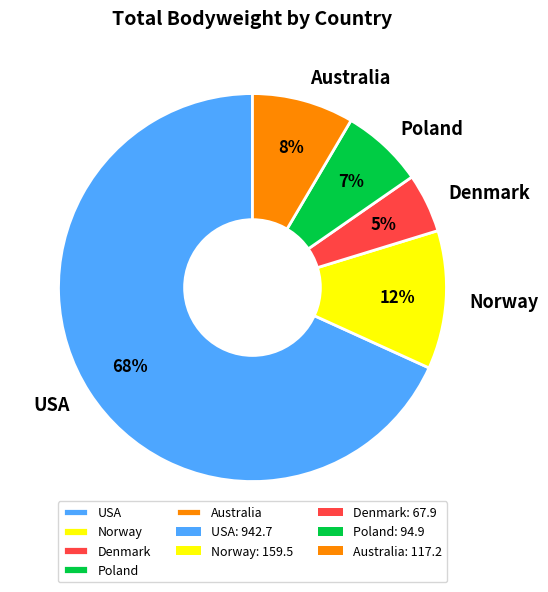

Do Norway and USA together represent more than half of the pie?

Yes